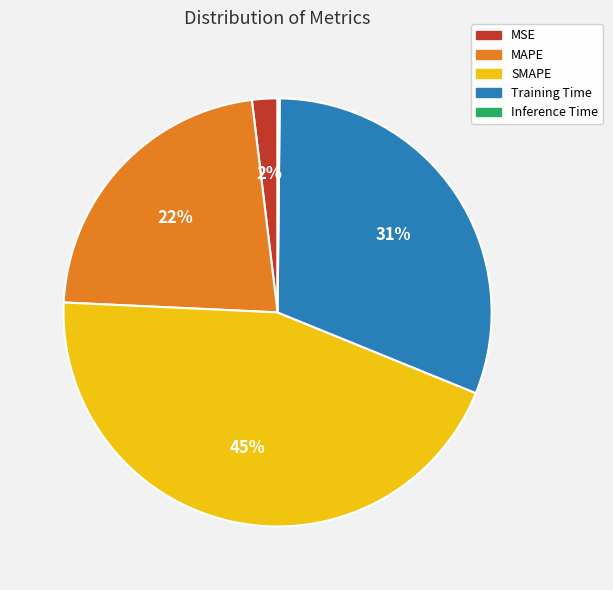

To the nearest percent, what is the average slice percentage?

20%